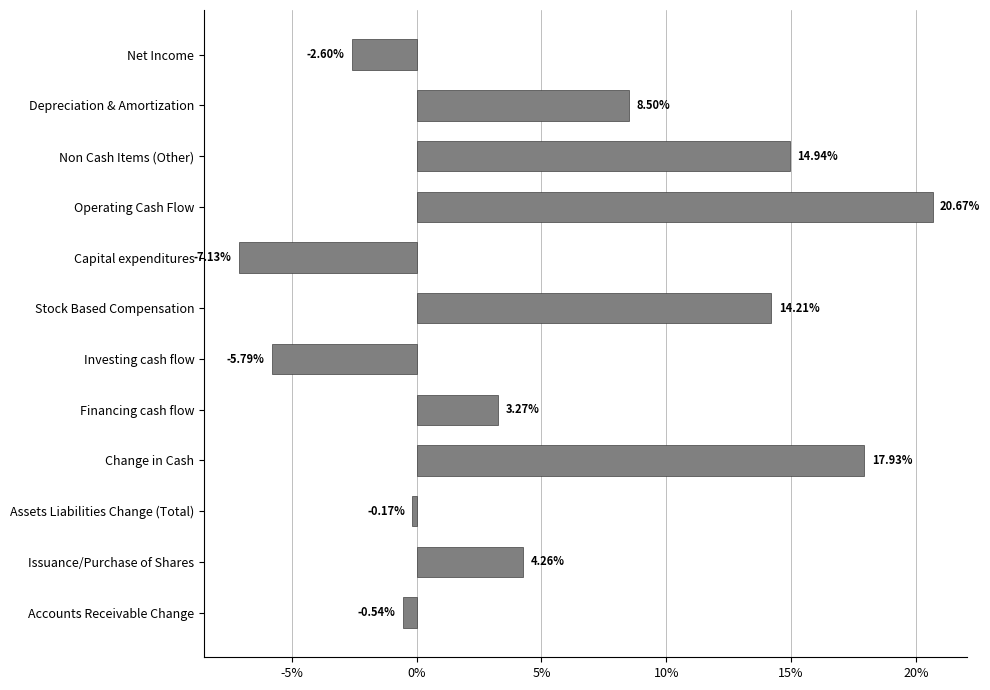

What is the difference between the second highest and minimum values?

25.1